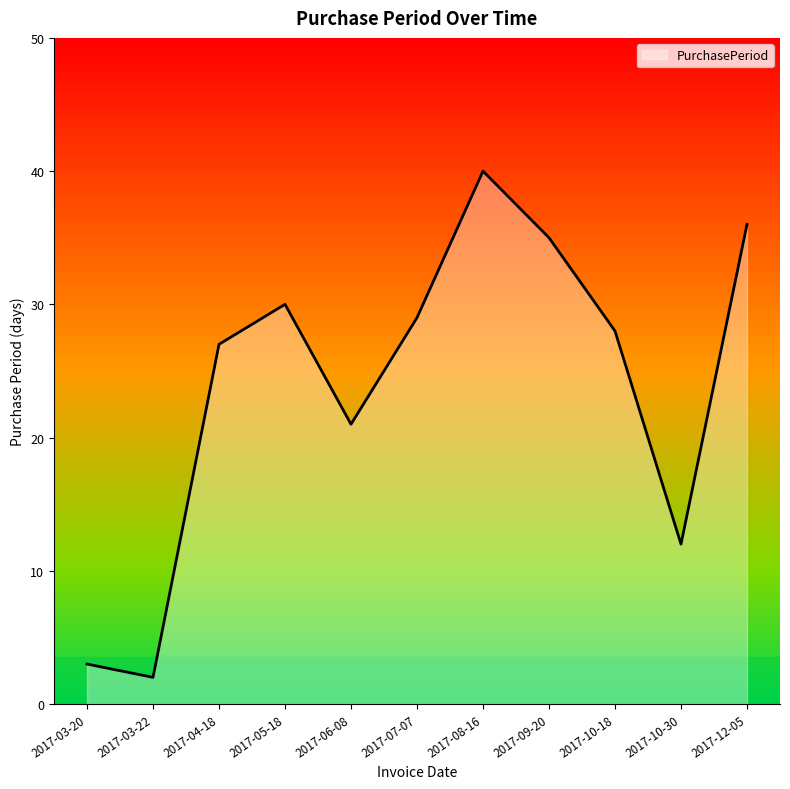

The chart shows a value of 12 at 2017-10-30. True or false?

True